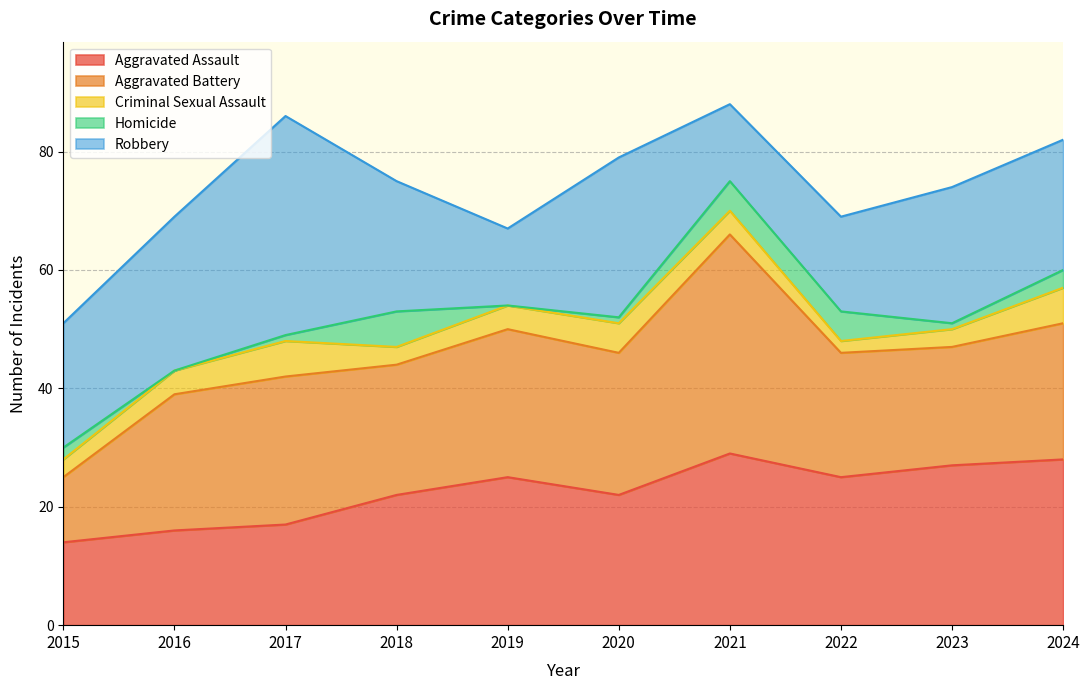

What is the lowest value of the Robbery series?

13